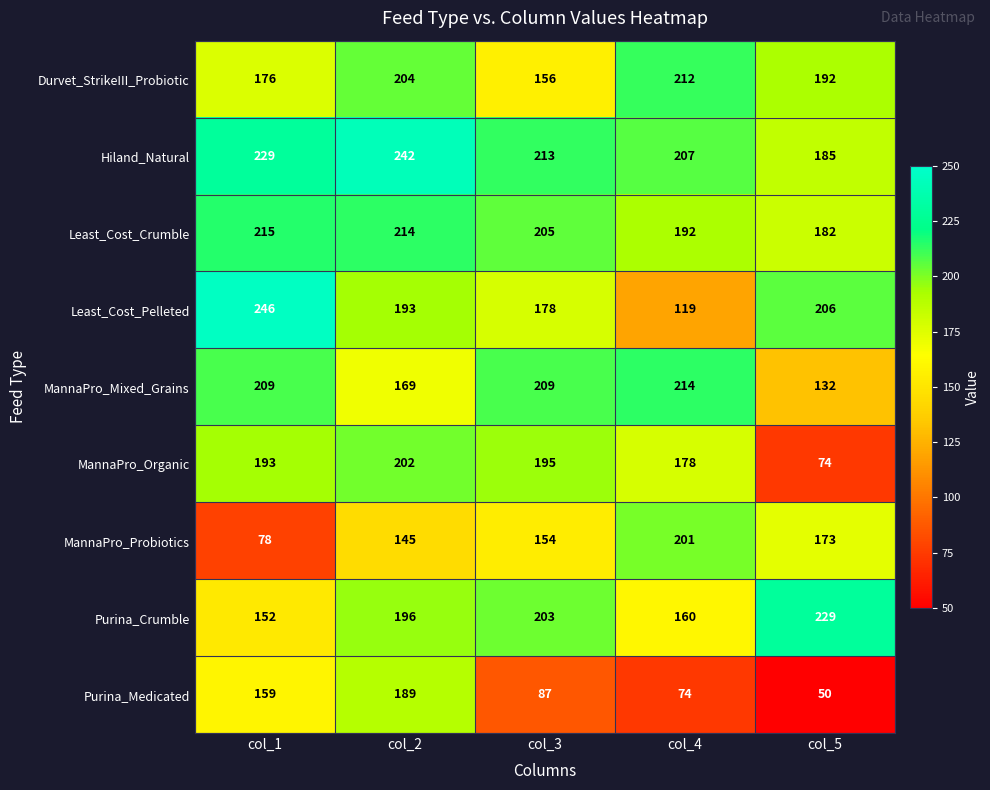

At which label does Durvet_StrikeIII_Probiotic first exceed 192?

col_2